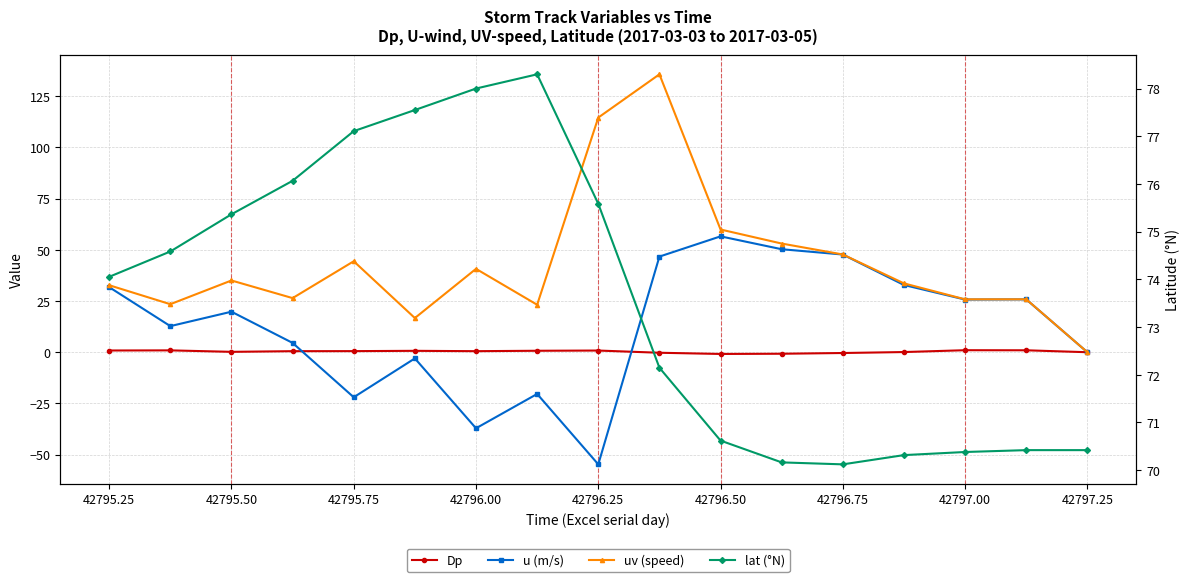

Reading left to right, transcribe all the data shown in this chart.

Dp: 0.8	0.9	0.2	0.5	0.5	0.7	0.5	0.7	0.8	-0.3	-0.8	-0.7	-0.4	0.1	1.0	0.9	0.0
u (m/s): 31.8	12.7	19.8	4.5	-22.0	-3.0	-37.1	-20.4	-54.7	46.7	56.6	50.3	47.7	32.8	25.7	25.8	0.0
uv (speed): 32.7	23.4	35.0	26.4	44.4	16.7	40.7	23.2	114.6	135.7	59.9	53.1	47.7	33.6	25.8	25.8	0.0
lat (°N): 74.1	74.6	75.4	76.1	77.1	77.6	78.0	78.3	75.6	72.1	70.6	70.2	70.1	70.3	70.4	70.4	70.4